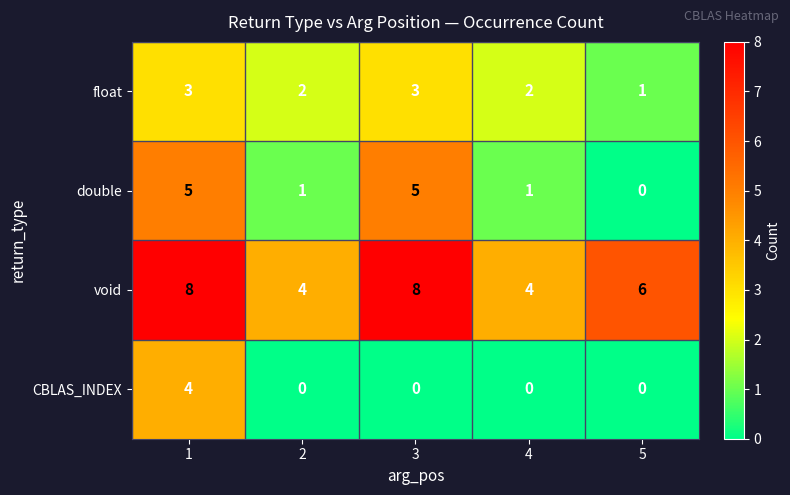

The CBLAS_INDEX series shows -3 at 2. True or false?

False